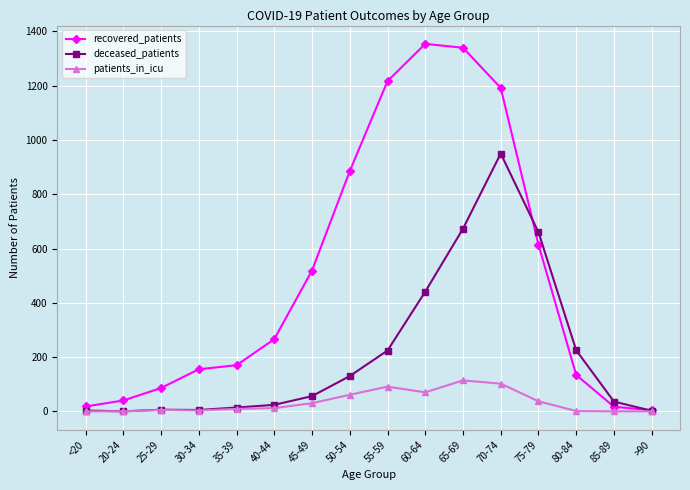

List the series in order of their overall mean, highest first.

recovered_patients, deceased_patients, patients_in_icu